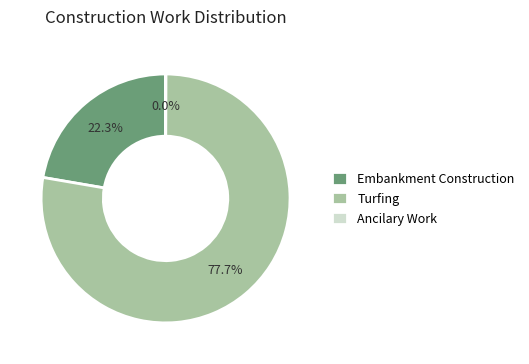

True or false: Embankment Construction accounts for 34% of the total.

False